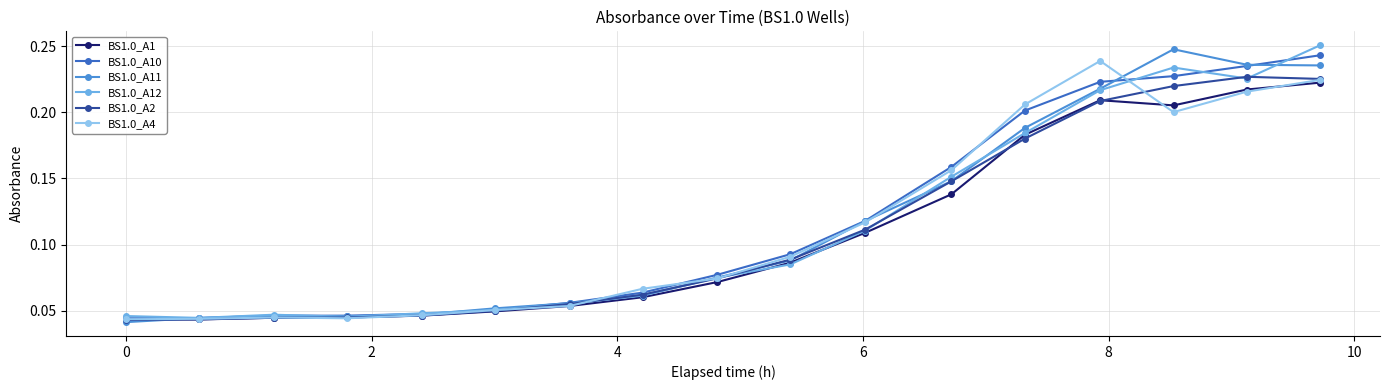

How many BS1.0_A12 values are between 0 and 1?

17